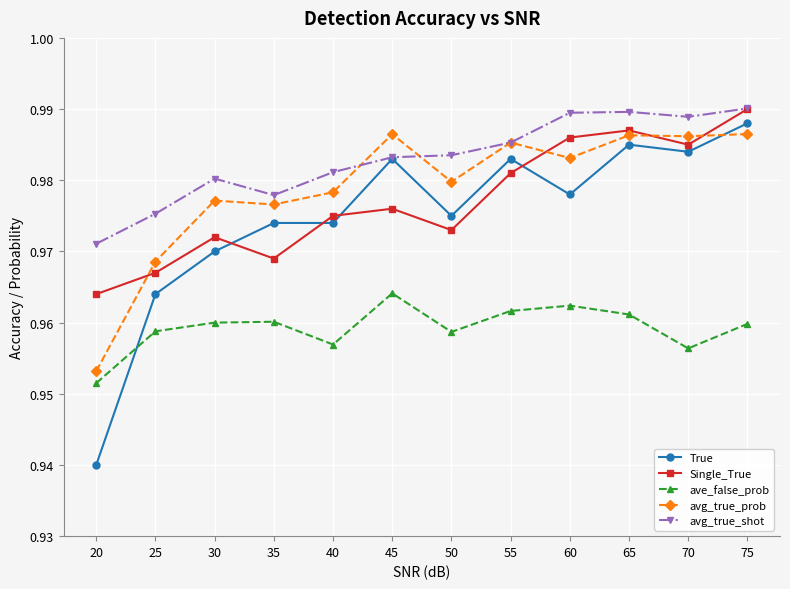

Between 55 and 65, which series saw the biggest shift?

Single_True